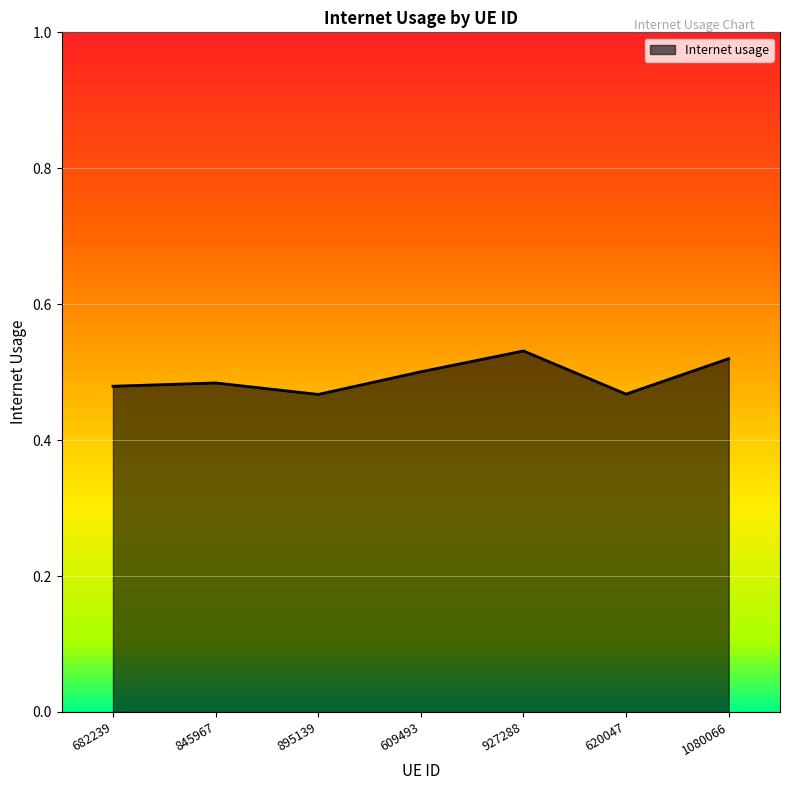

What is the sum of all values?

3.4